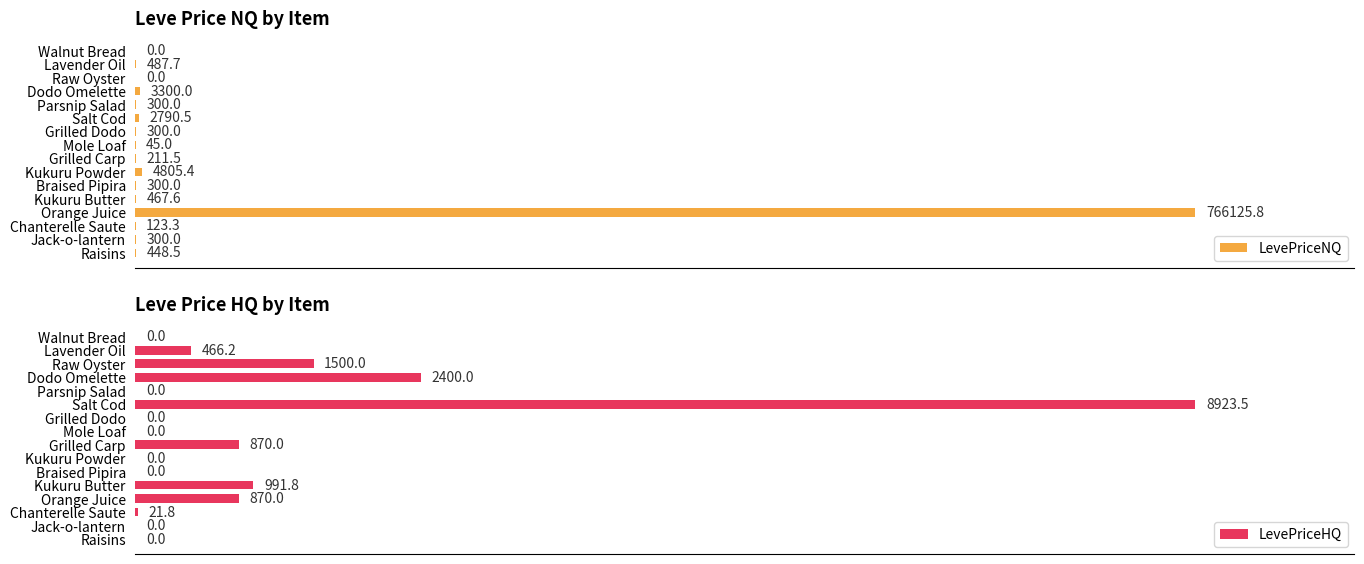

What is the average value of the LevePriceHQ series?

1002.7